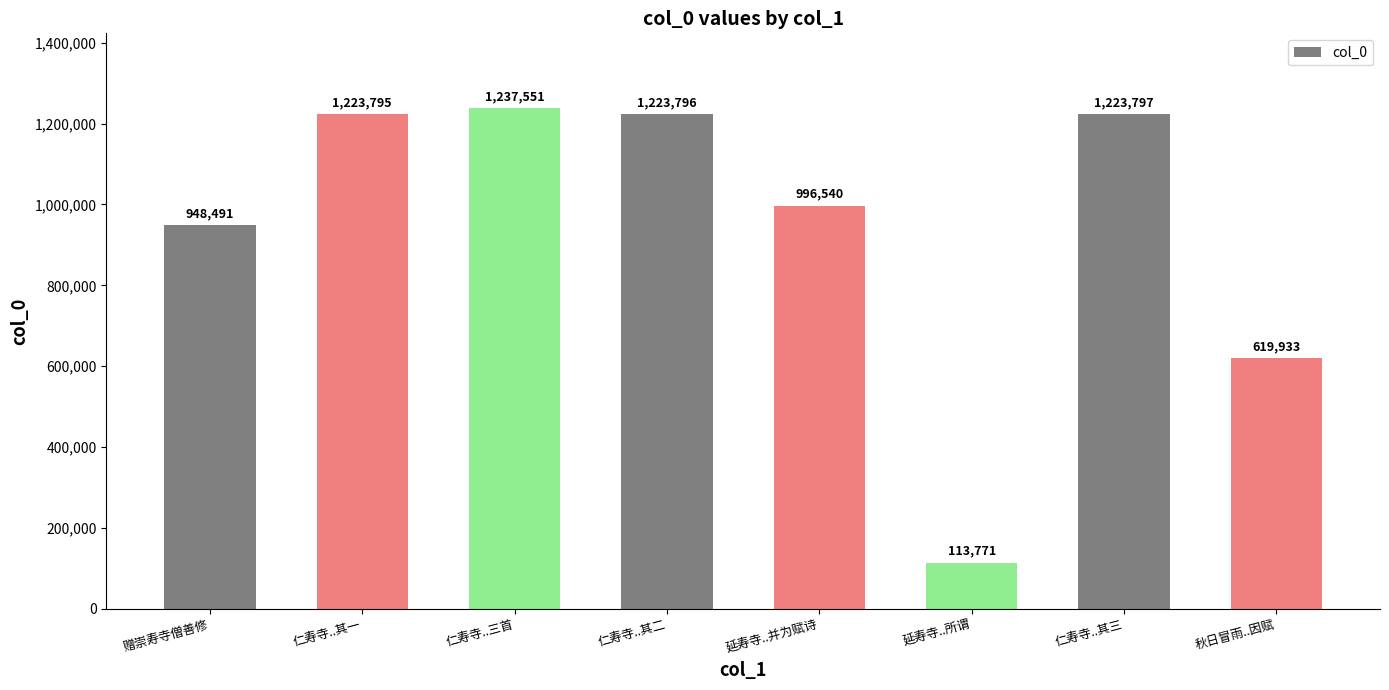

Read the value at 延寿寺..并为赋诗, to the nearest 10.

996540